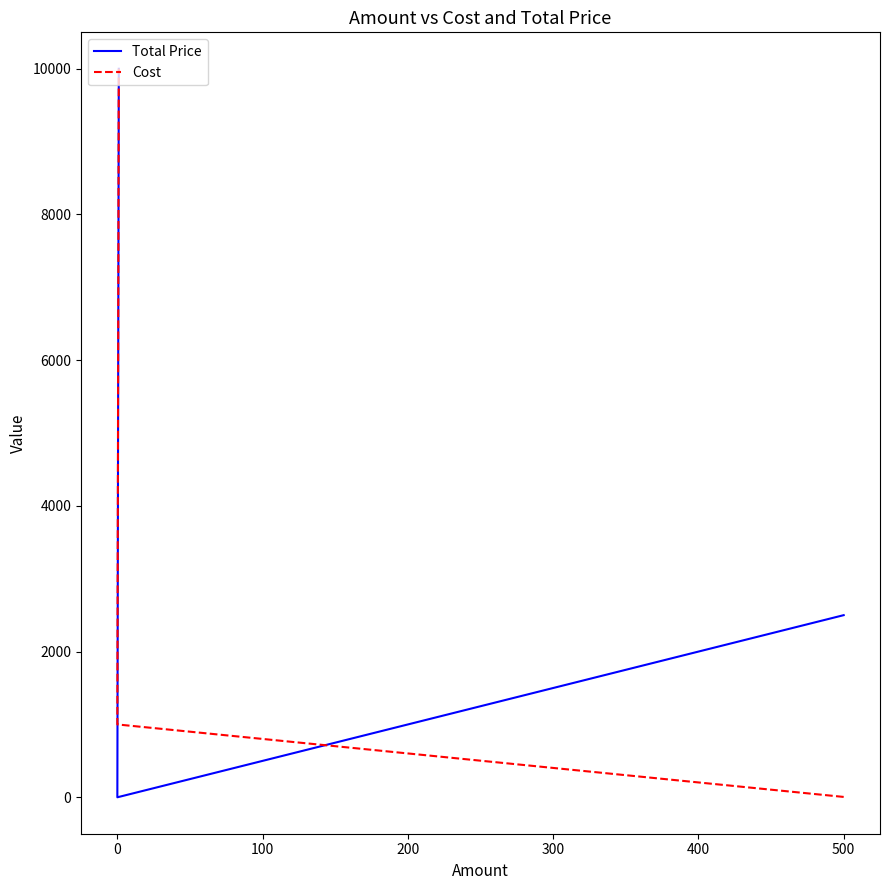

Reading left to right, list all the values displayed in this chart.

Total Price: 2500	0	10000
Cost: 5	1000	10000